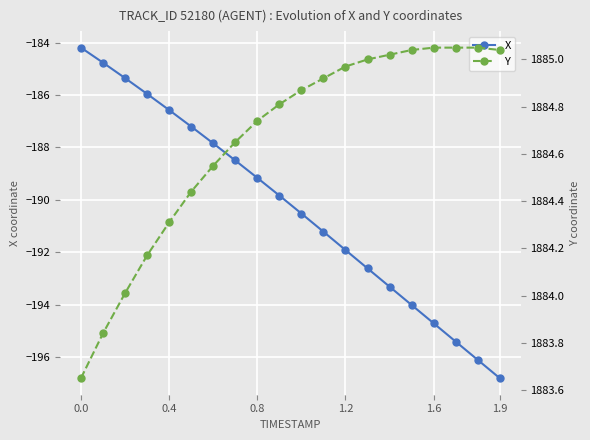

True or false: X and Y cross at least once.

False